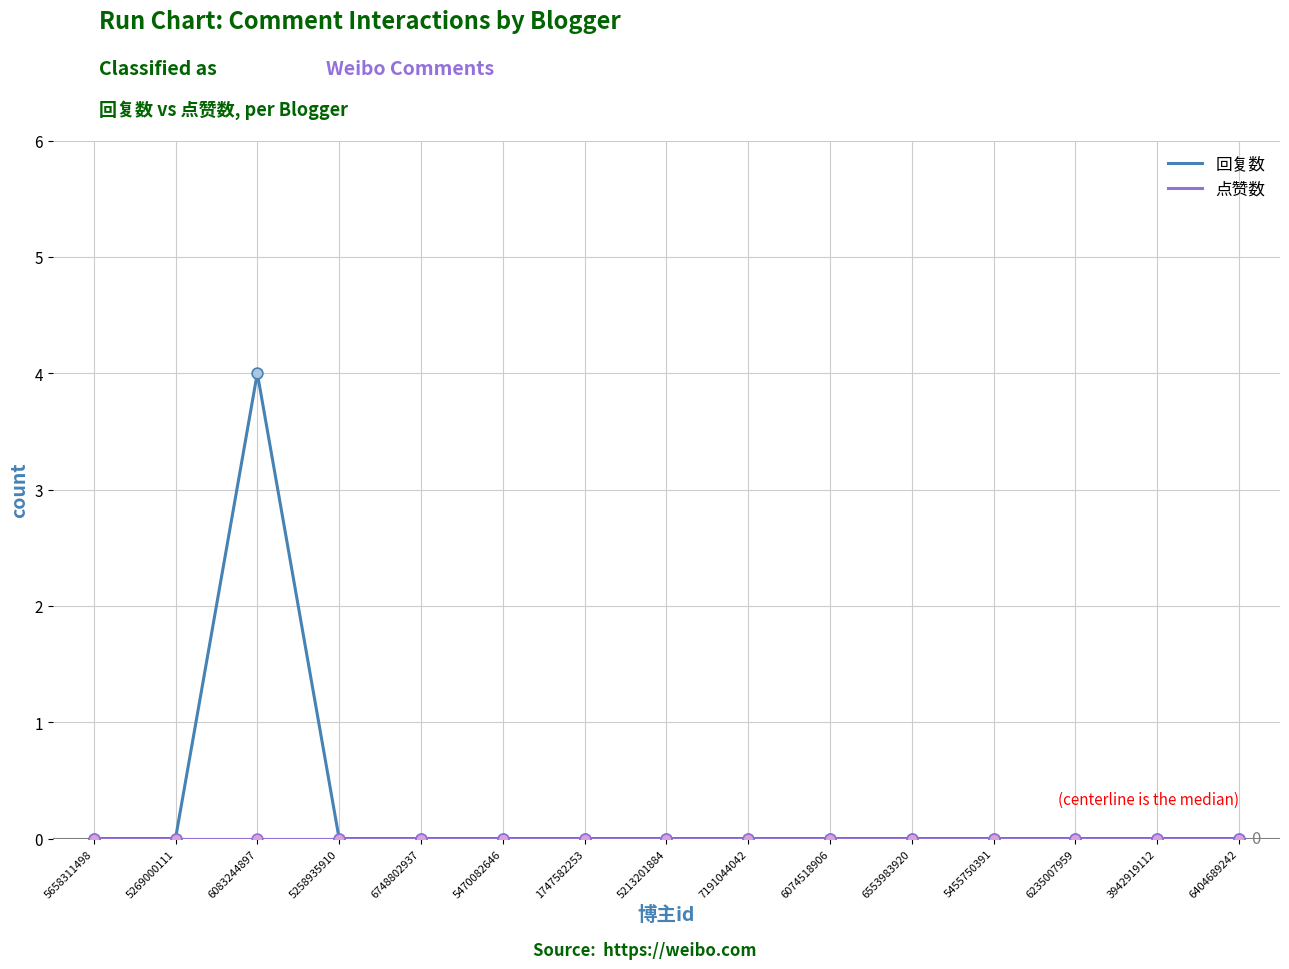

What position from the right is 6553983920?

5